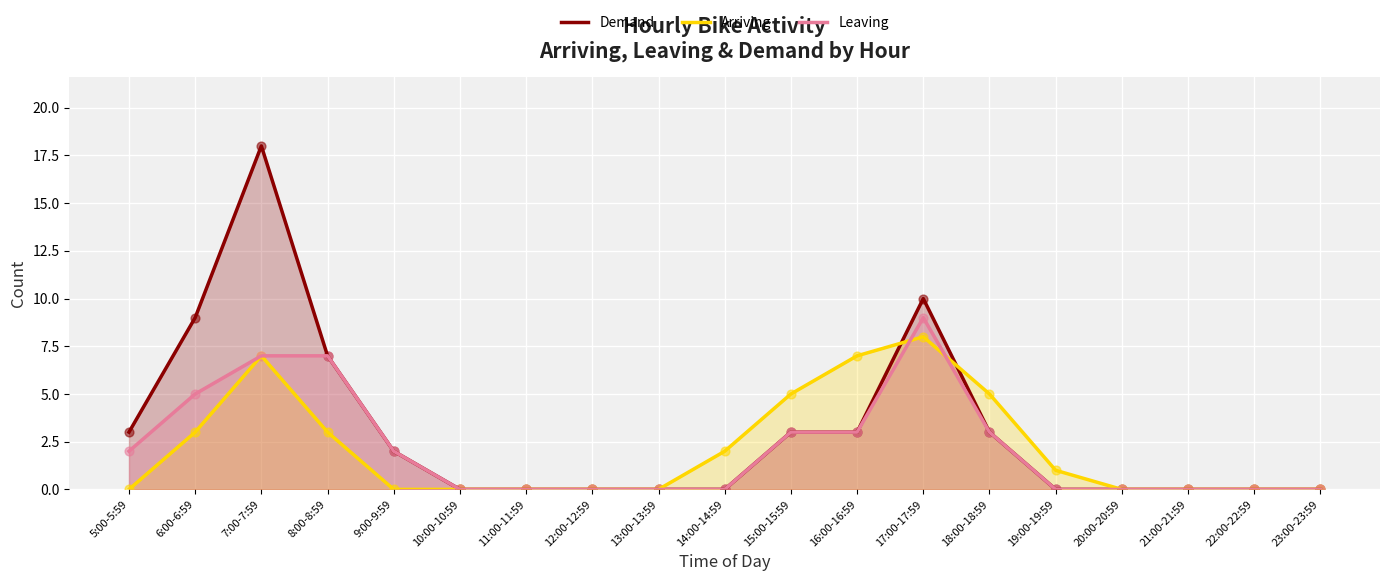

At how many categories does at least one series exceed 14?

1